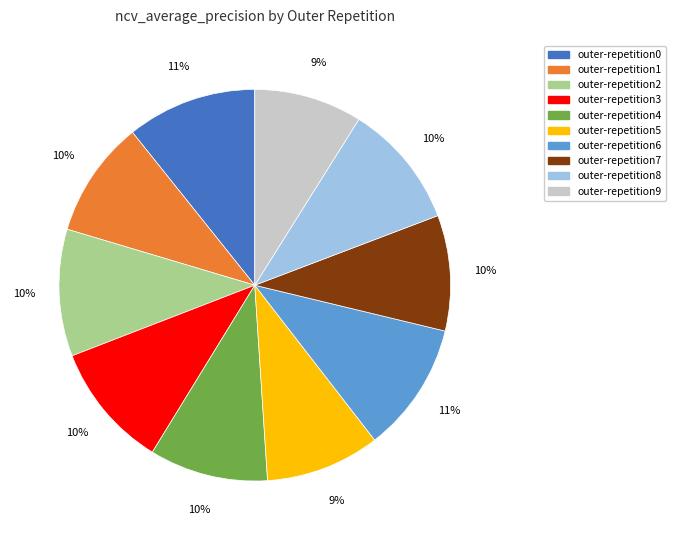

To the nearest percent, what is the average slice percentage?

10%